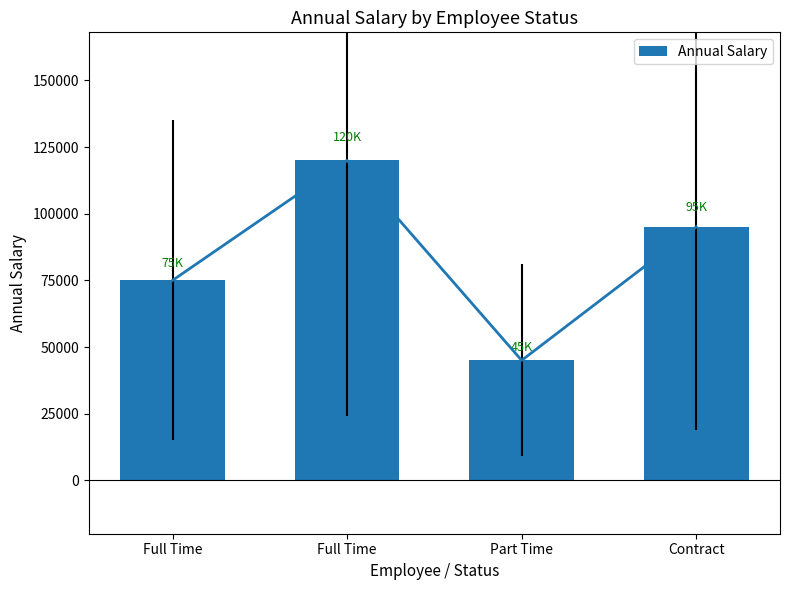

At which category does the chart reach its minimum across all series?

Part Time